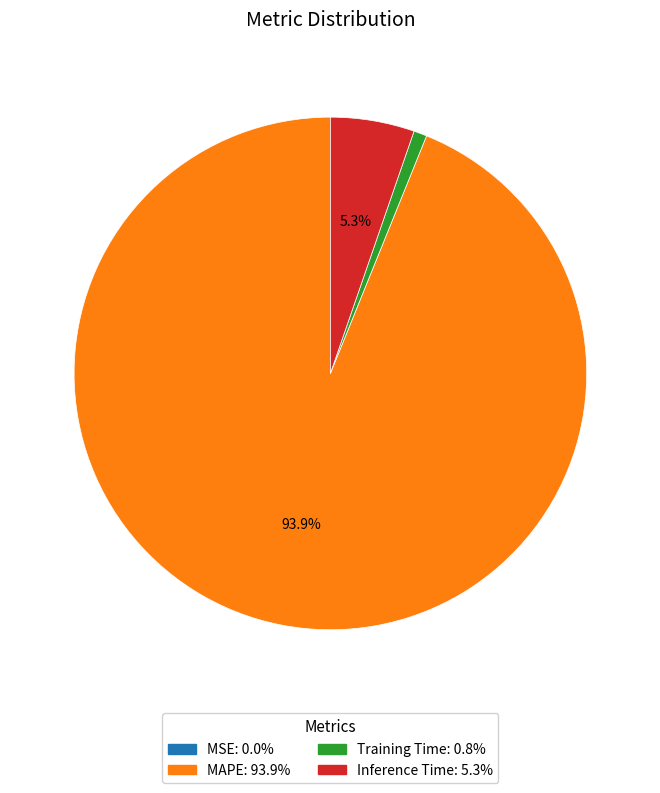

Is Training Time the majority of the pie?

No